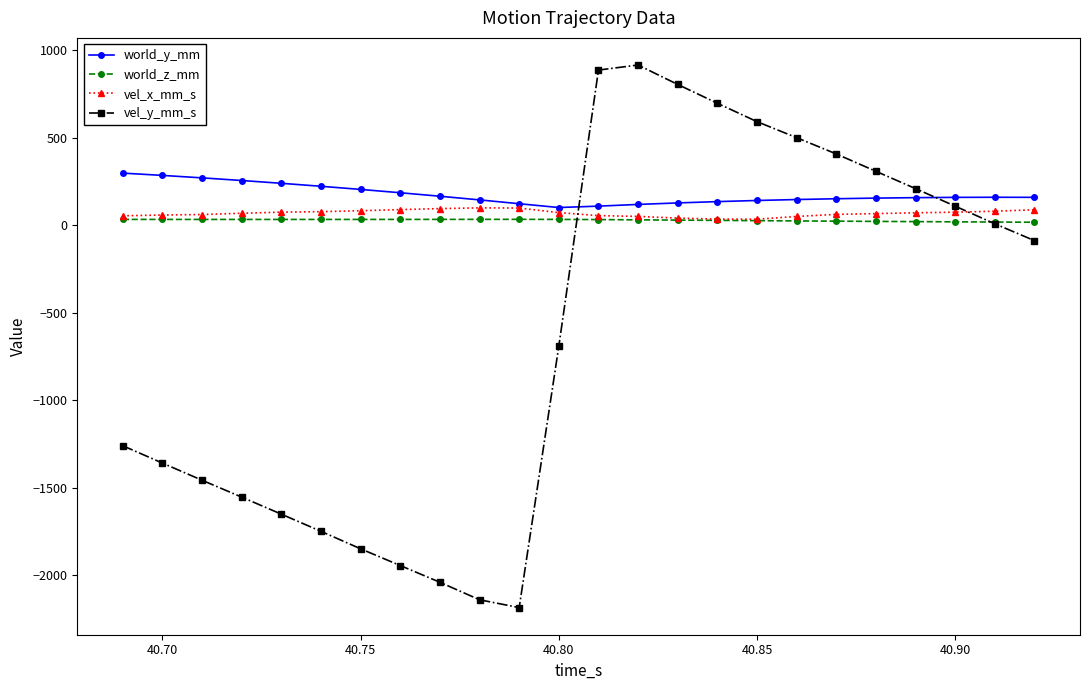

In world_y_mm, how many points are higher than both neighbors (excluding endpoints)?

1